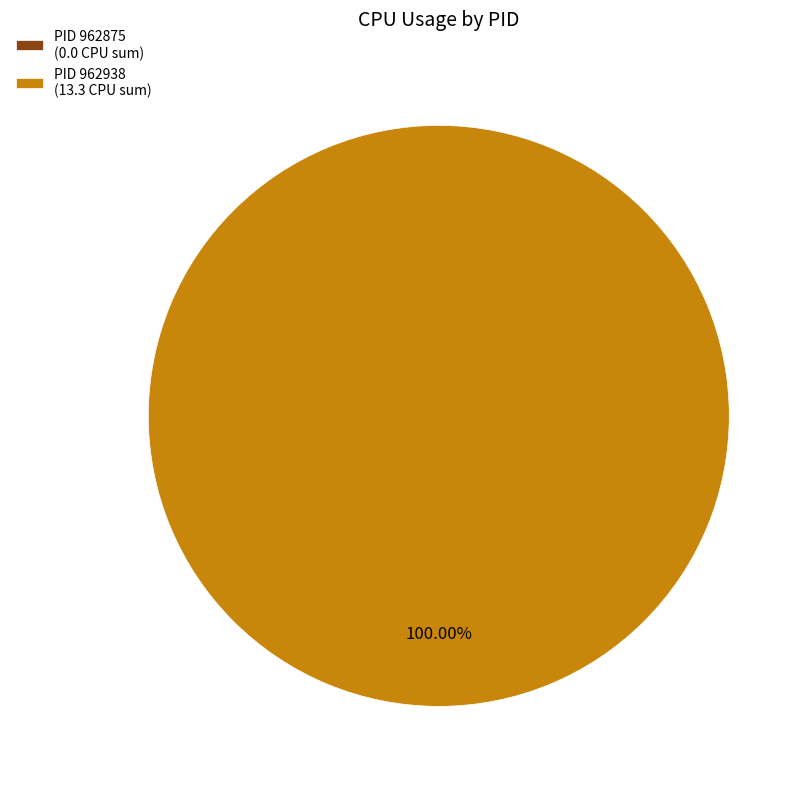

To the nearest percent, what is the difference between the largest and smallest slice percentages?

100%